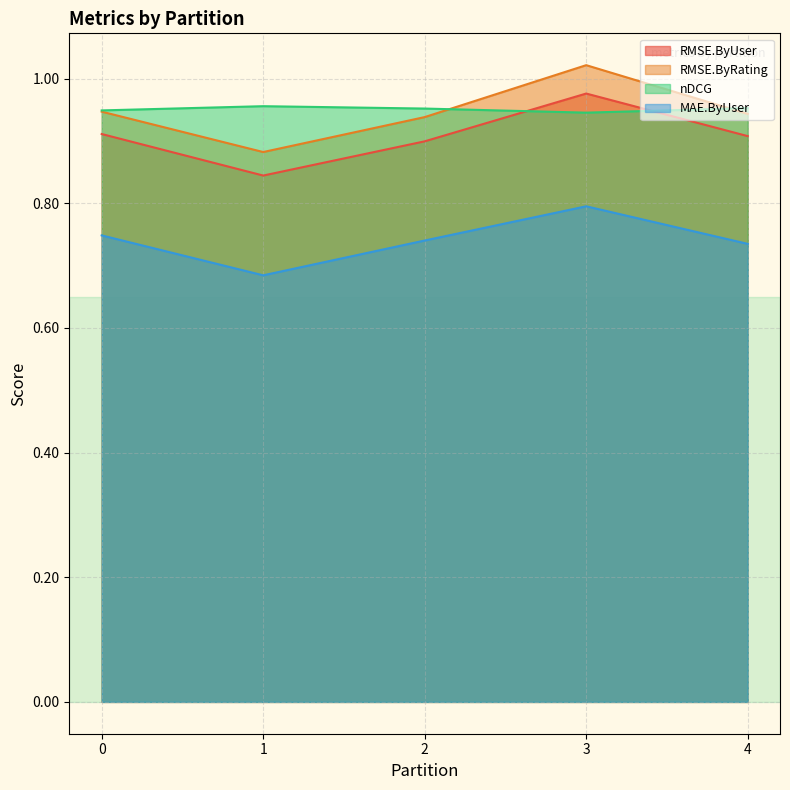

List the labels in order of RMSE.ByUser value, largest first.

3, 0, 4, 2, 1